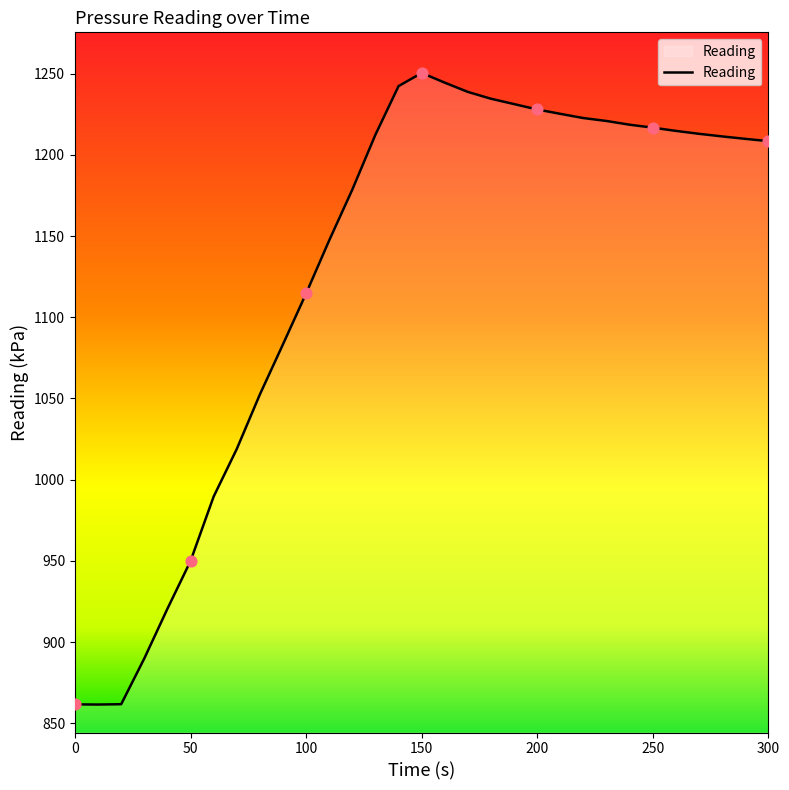

What is the maximum value shown in the chart?

1250.5